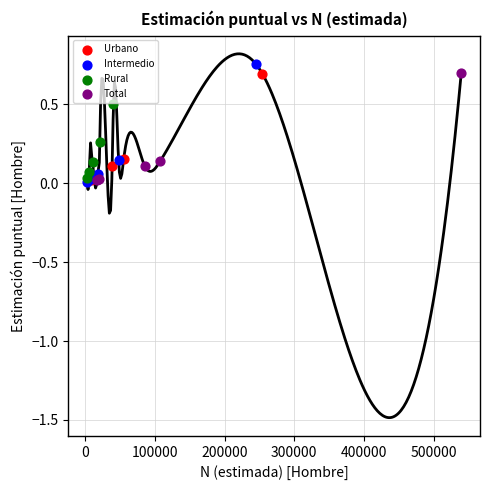

Which series has the widest spread of Y values?

Intermedio